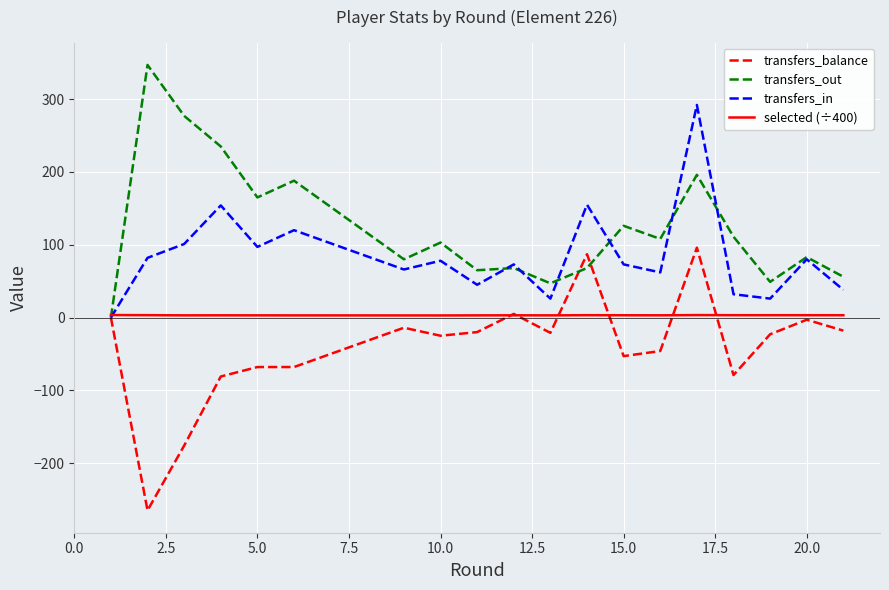

Which series has the largest total across all categories?

transfers_out